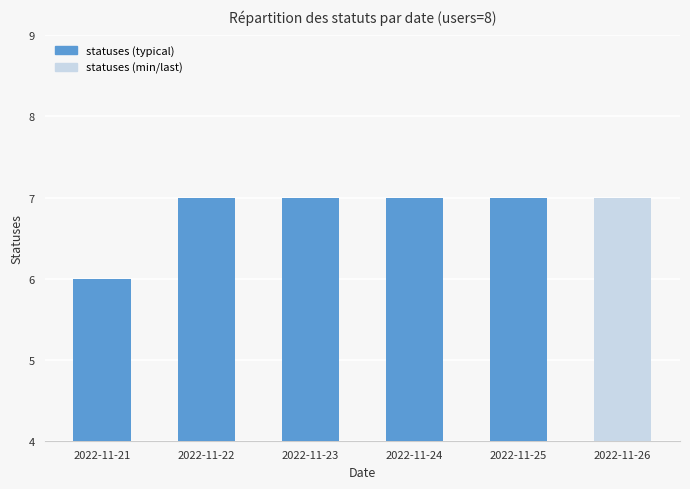

How many bars are there in total?

6